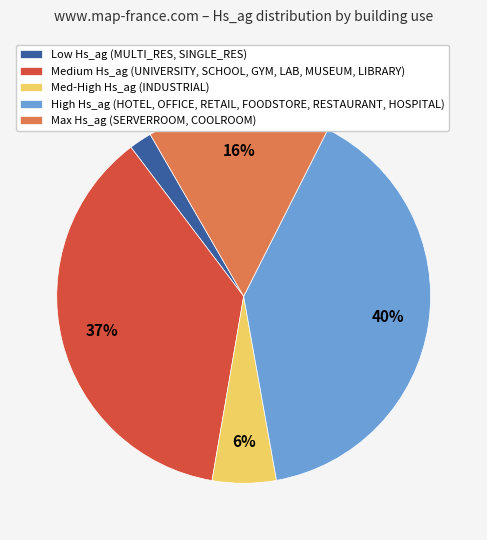

Count the number of slices in the pie.

5